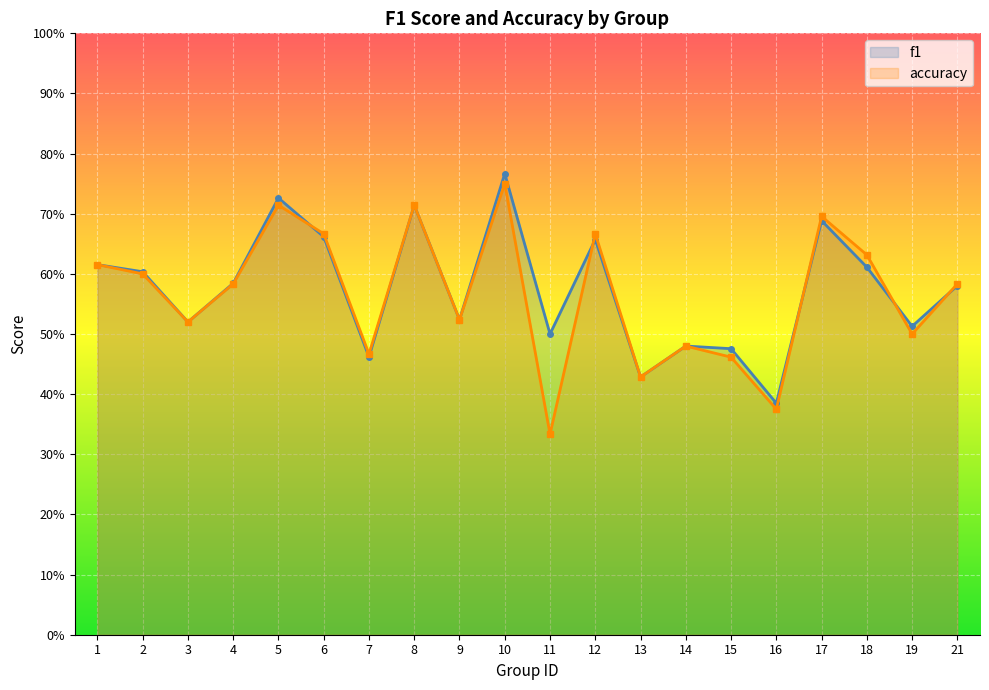

How many accuracy values are between 0 and 1?

20